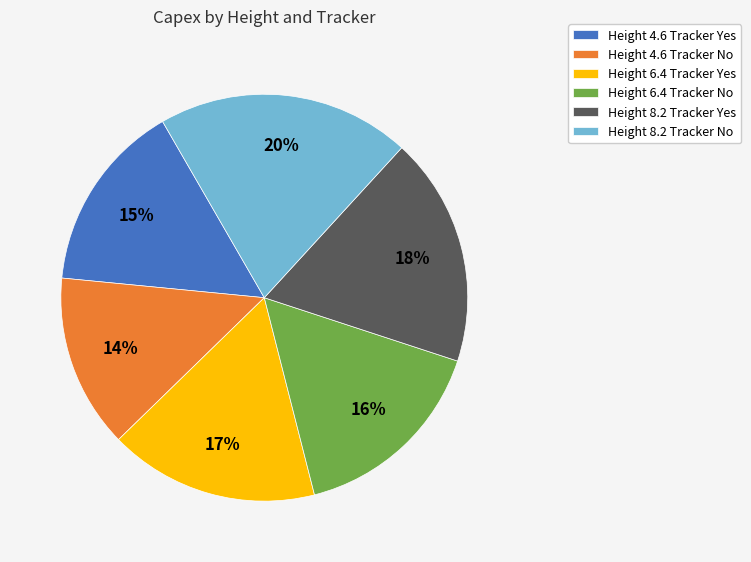

Which has a higher value, Height 8.2 Tracker Yes or Height 6.4 Tracker No?

Height 8.2 Tracker Yes